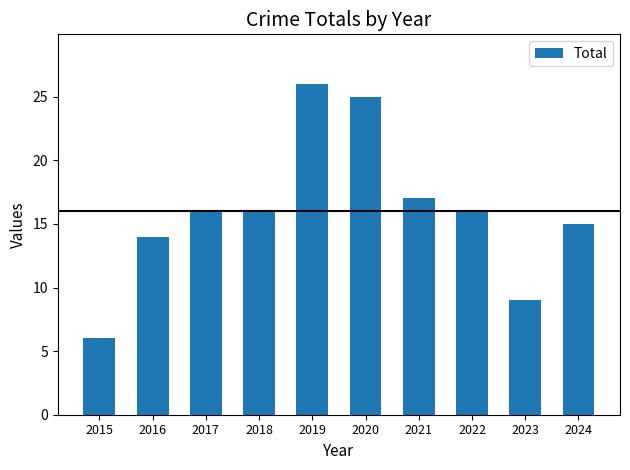

What is the difference between the maximum and minimum values?

20